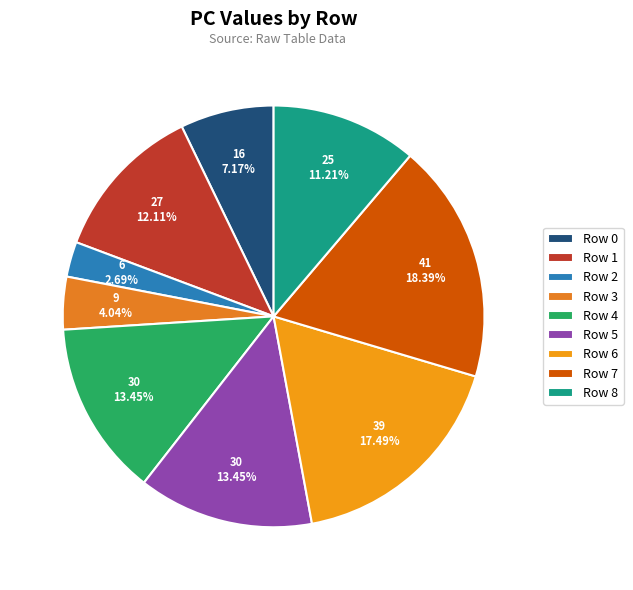

What percentage is NOT represented by Row 7?

81.6%